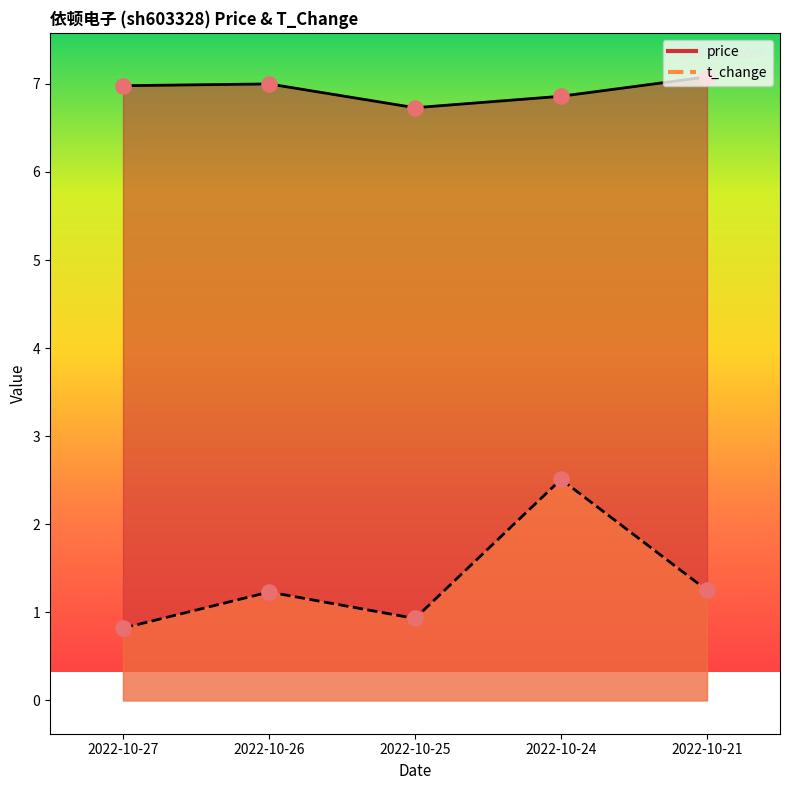

Is the value of t_change at 2022-10-25 greater than the value of price at 2022-10-26?

No